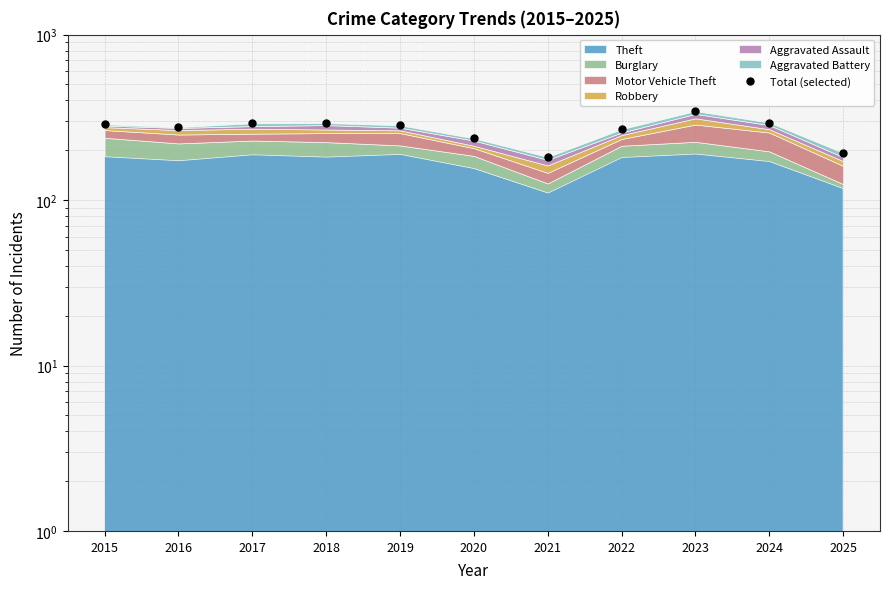

At which label is the value closest to 263?

2022